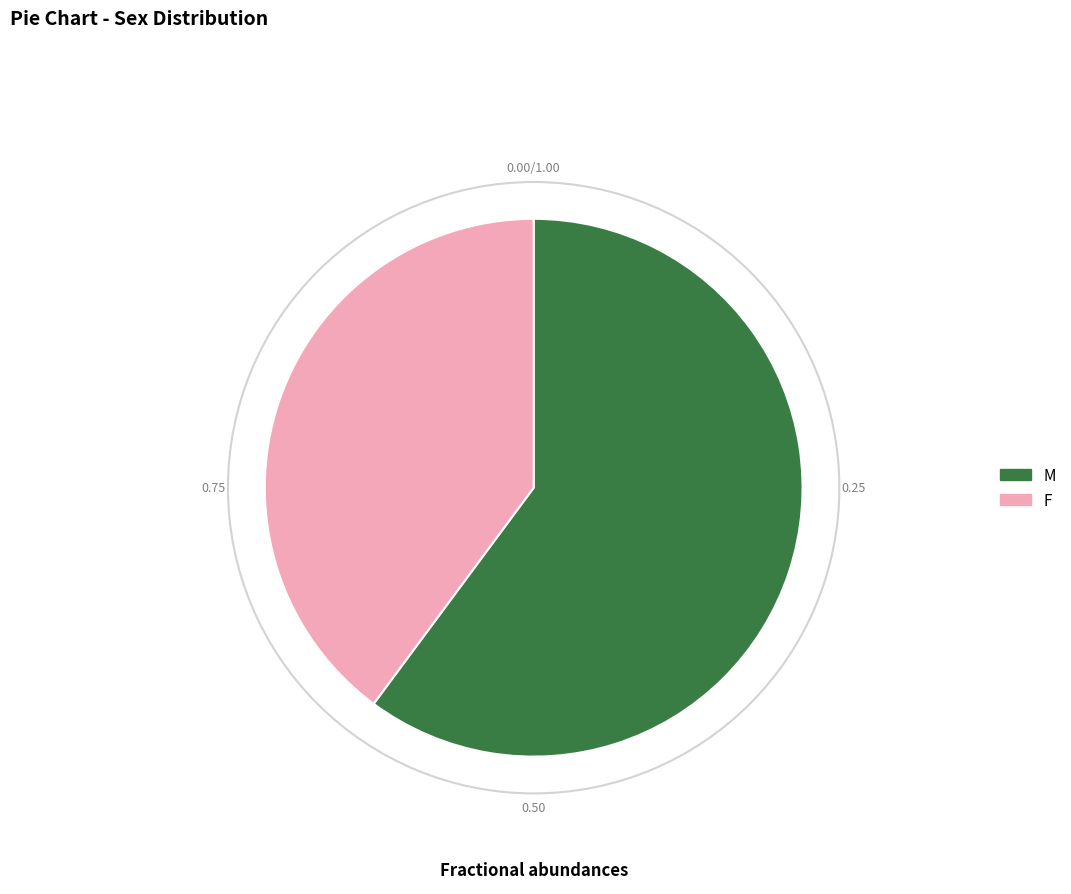

The M slice represents 54% of the pie. True or false?

False